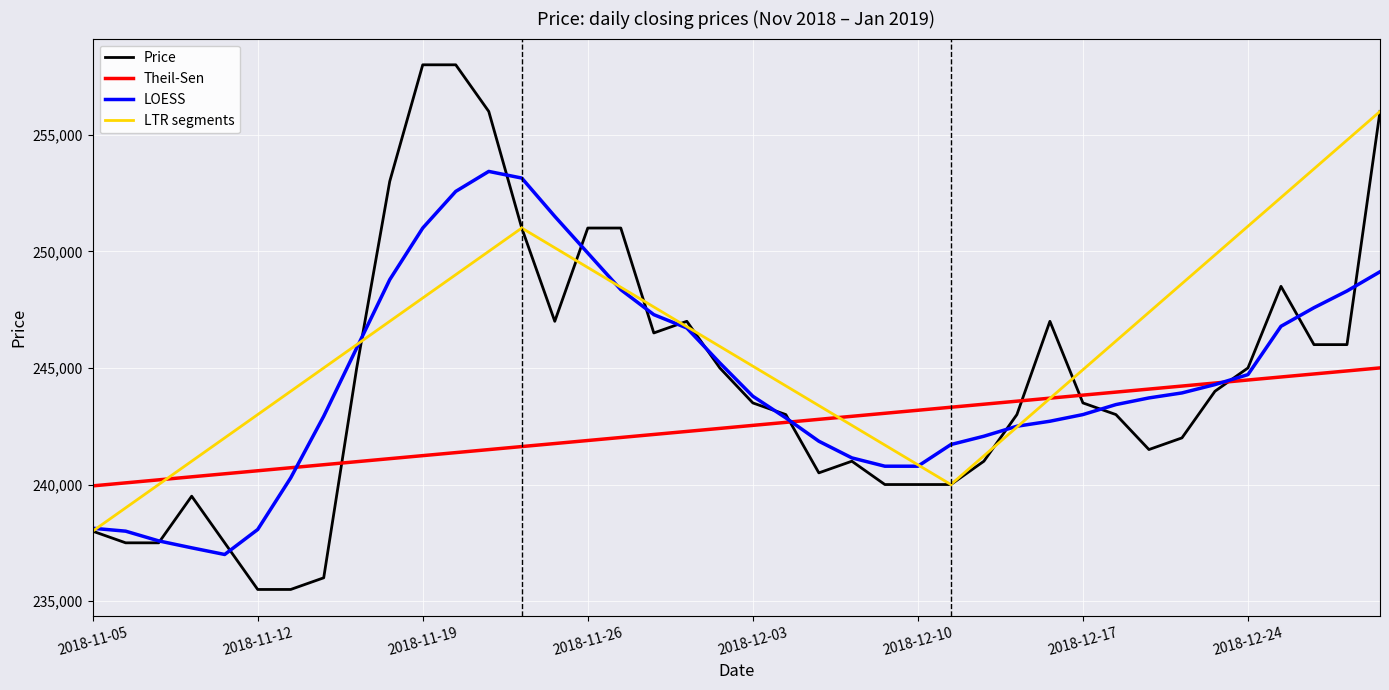

Is it true that the value at 2018-11-05 is 81558?

False